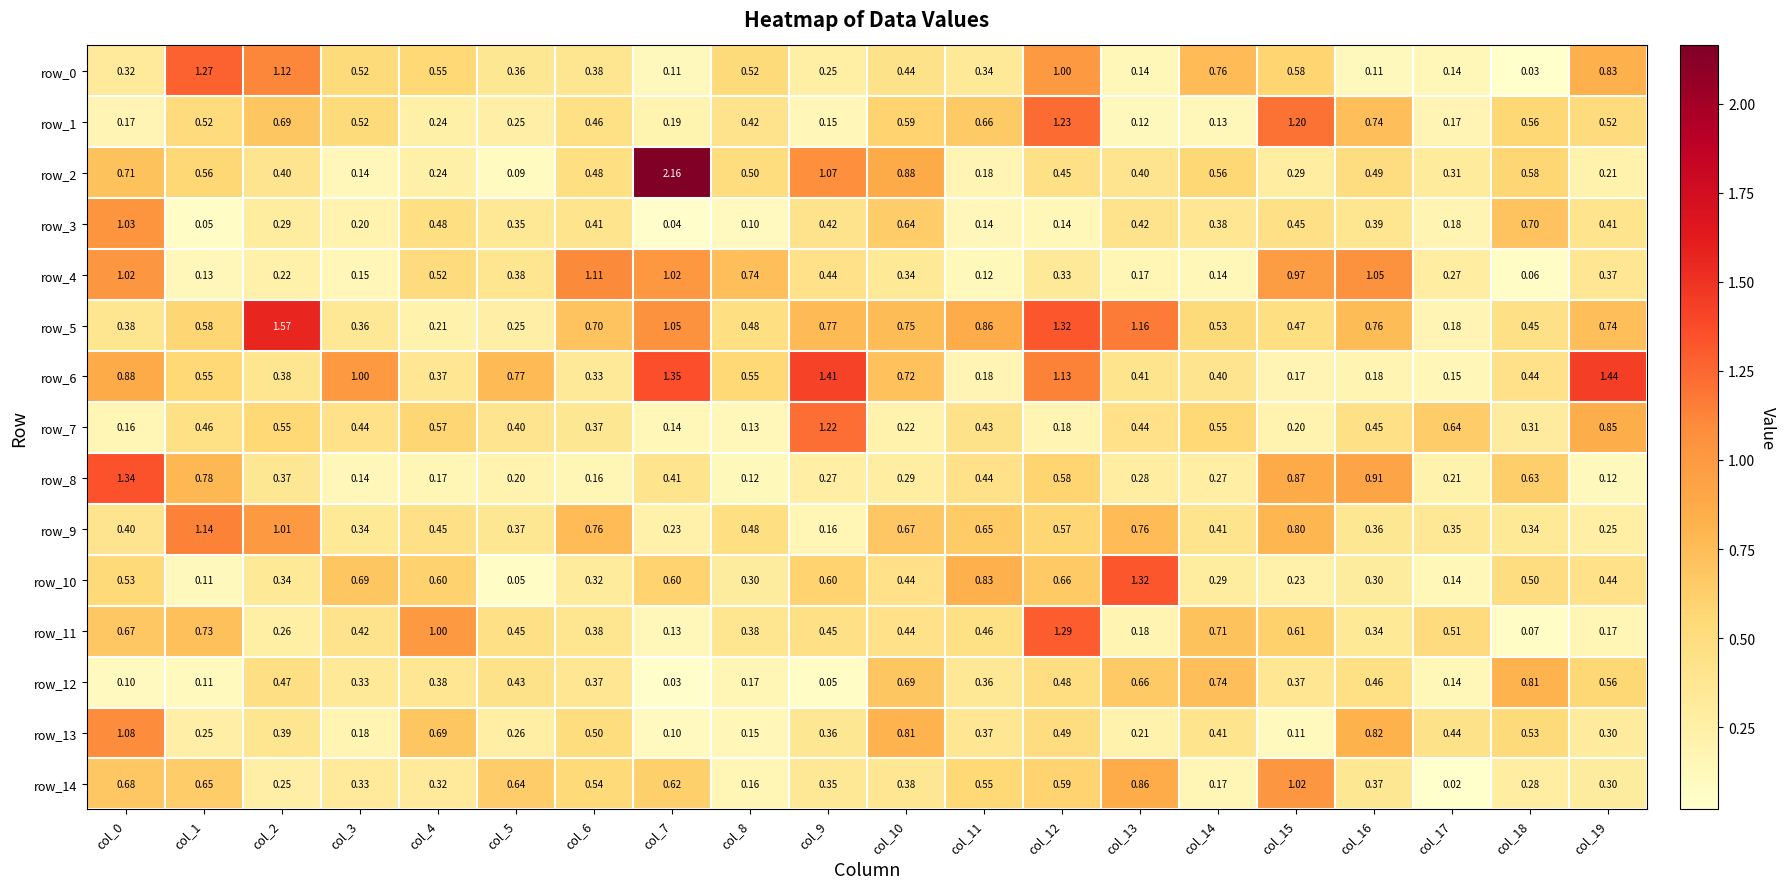

Is the value of row_8 at col_10 greater than the value of row_14 at col_9?

No